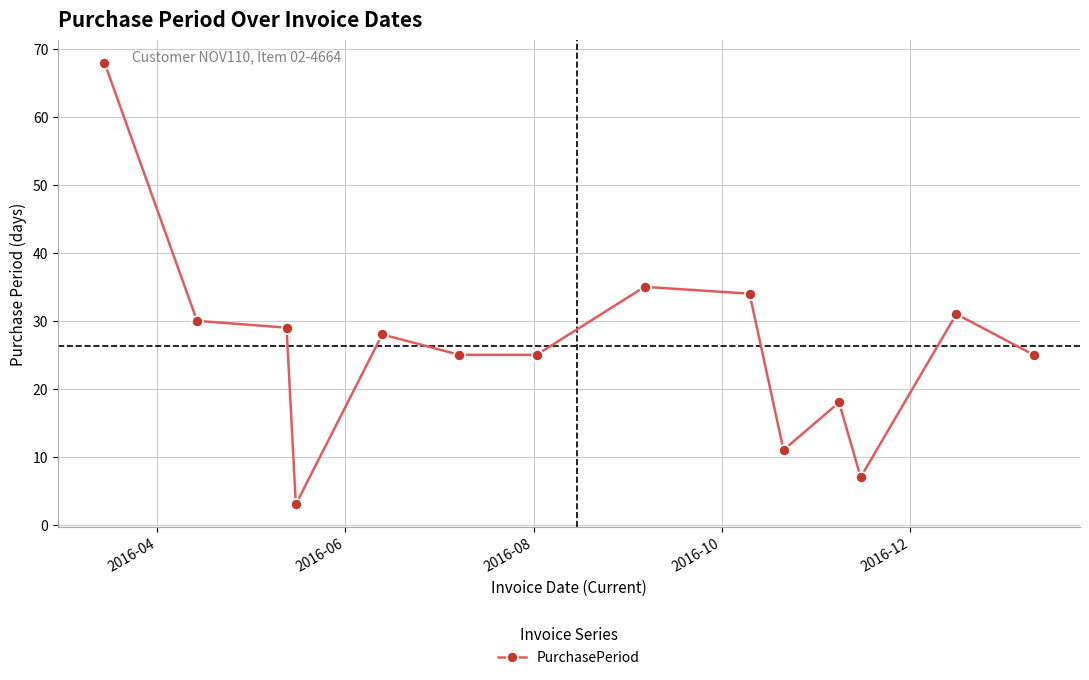

Reading left to right, what are all the values shown in this chart?

68	30	29	3	28	25	25	35	34	11	18	7	31	25